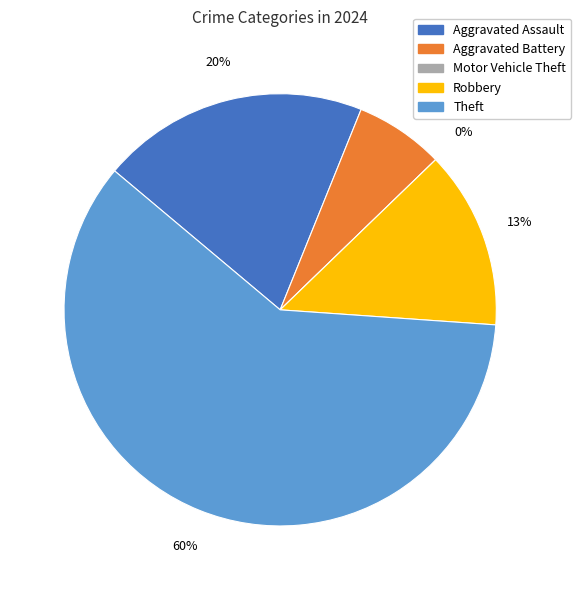

Is there any slice that represents more than half of the pie?

Yes